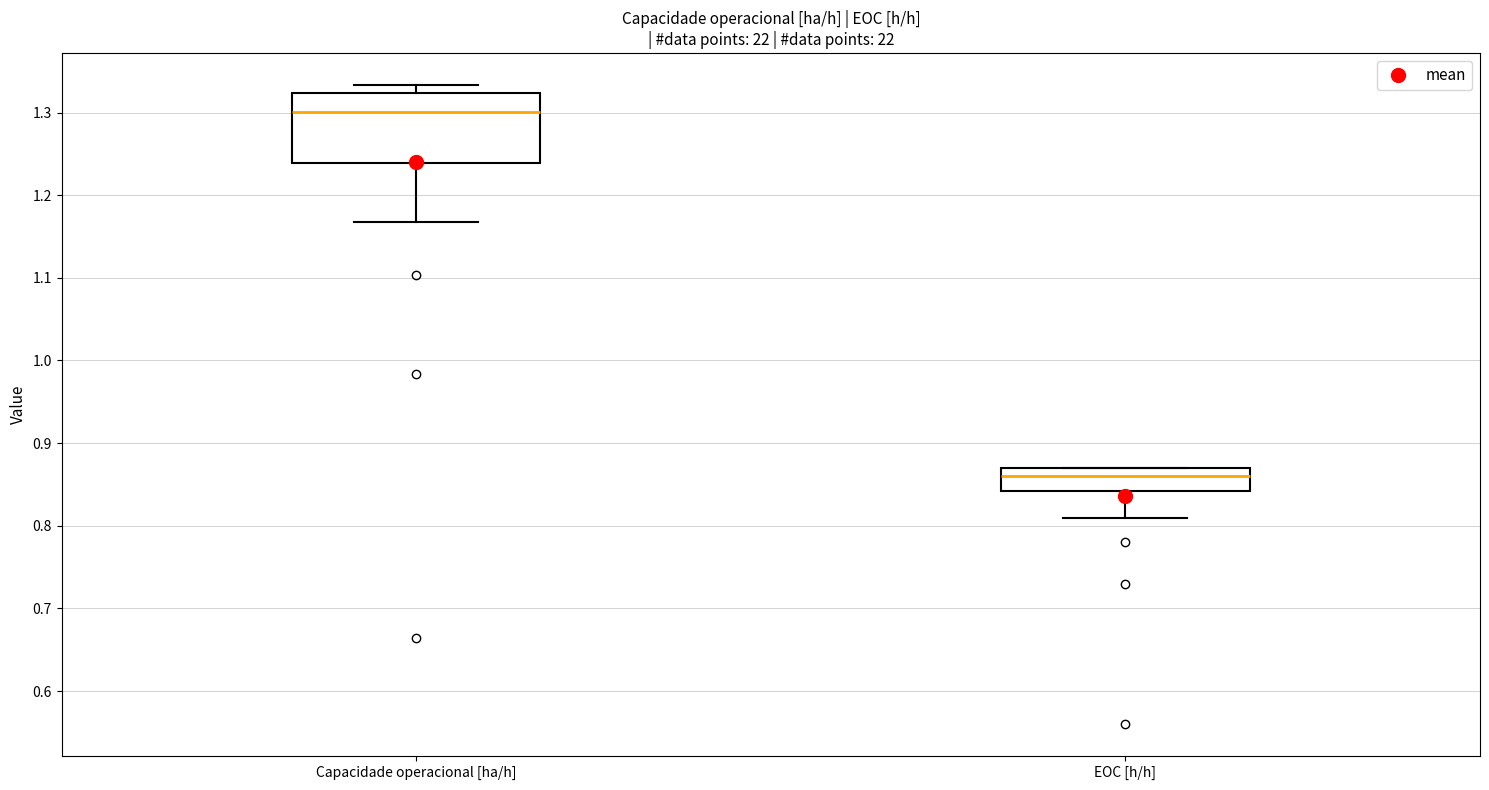

Reading left to right, read every box against the y-axis: the position of its median line, the range the box covers, and the ends of its whiskers. The values are not printed on the chart, so give them approximately, as read against the axis.

Capacidade operacional [ha/h]: median 1.30, box 1.24 to 1.32, whiskers 1.17 to 1.33
EOC [h/h]: median 0.86, box 0.84 to 0.87, whiskers 0.81 to 0.87